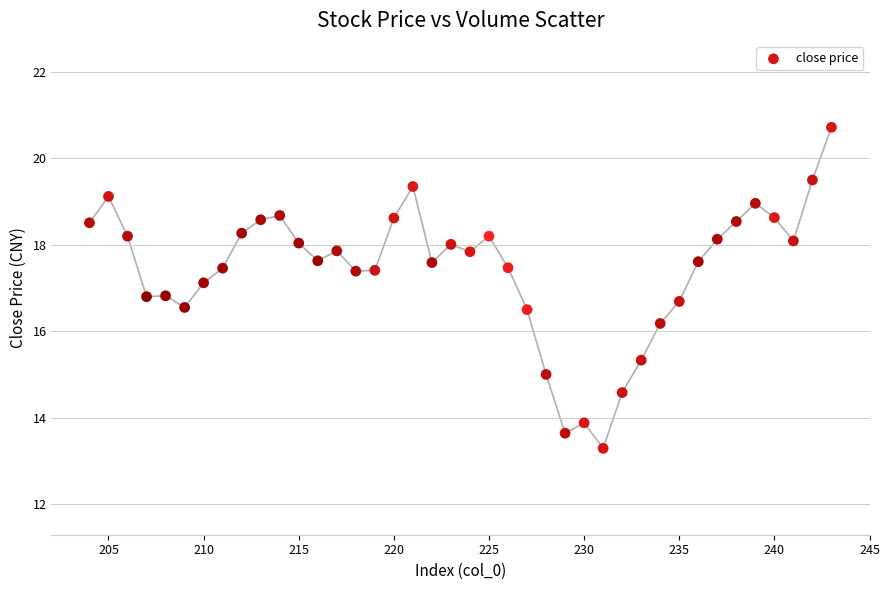

What is the range of Y values (max minus min)?

7.4